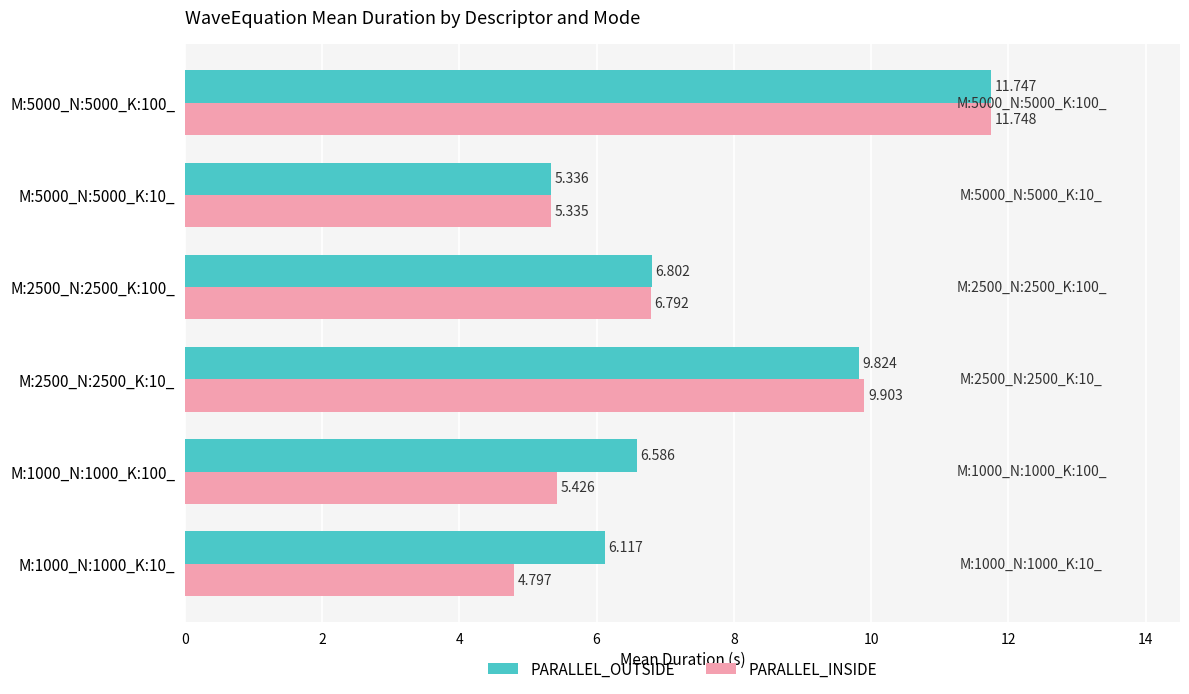

Is the value of PARALLEL_INSIDE at M:1000_N:1000_K:100_ greater than the value of PARALLEL_OUTSIDE at M:5000_N:5000_K:100_?

No